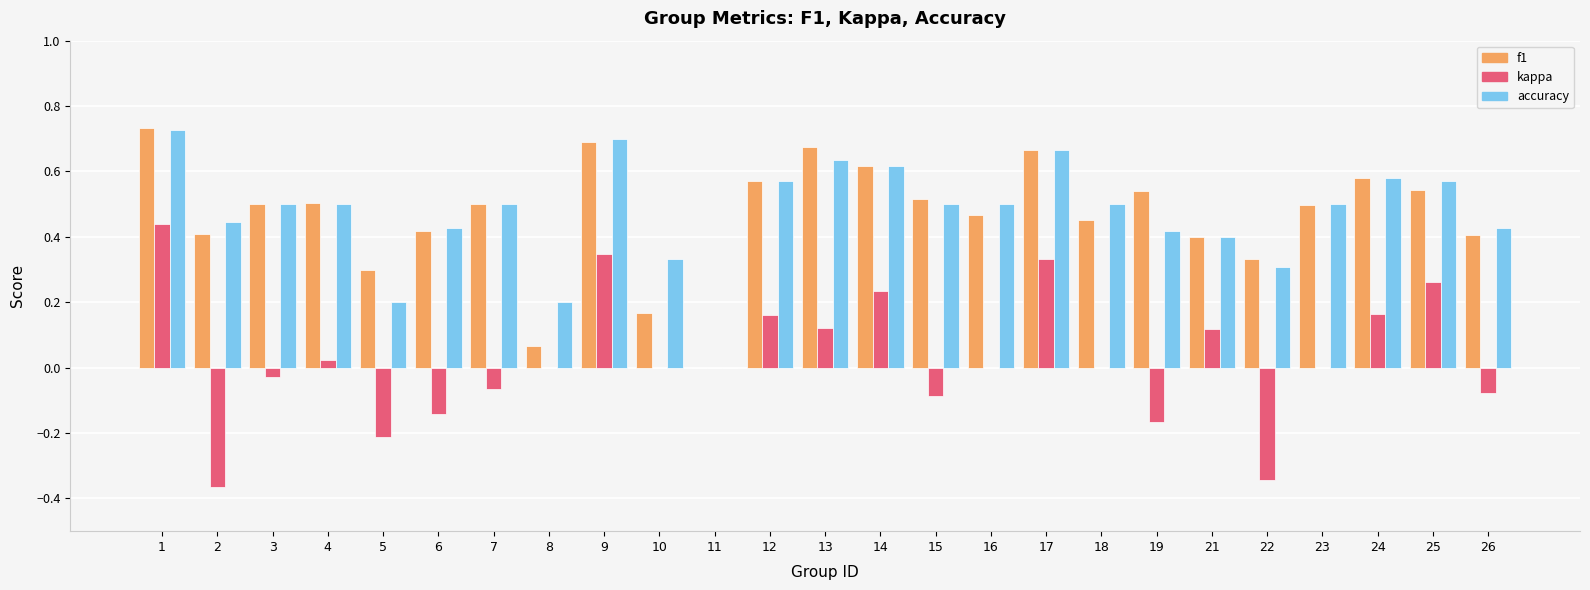

Is it true that kappa equals 0.0 at 10?

True